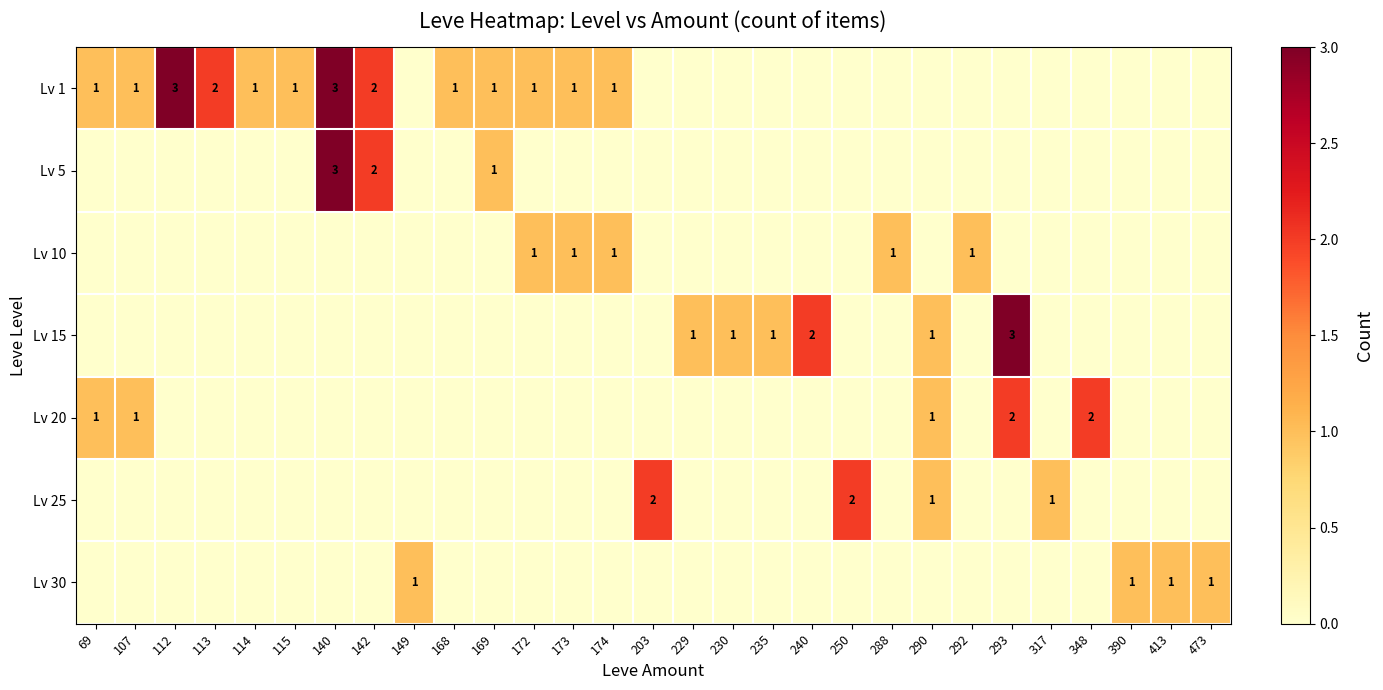

How many distinct data groups are displayed?

7